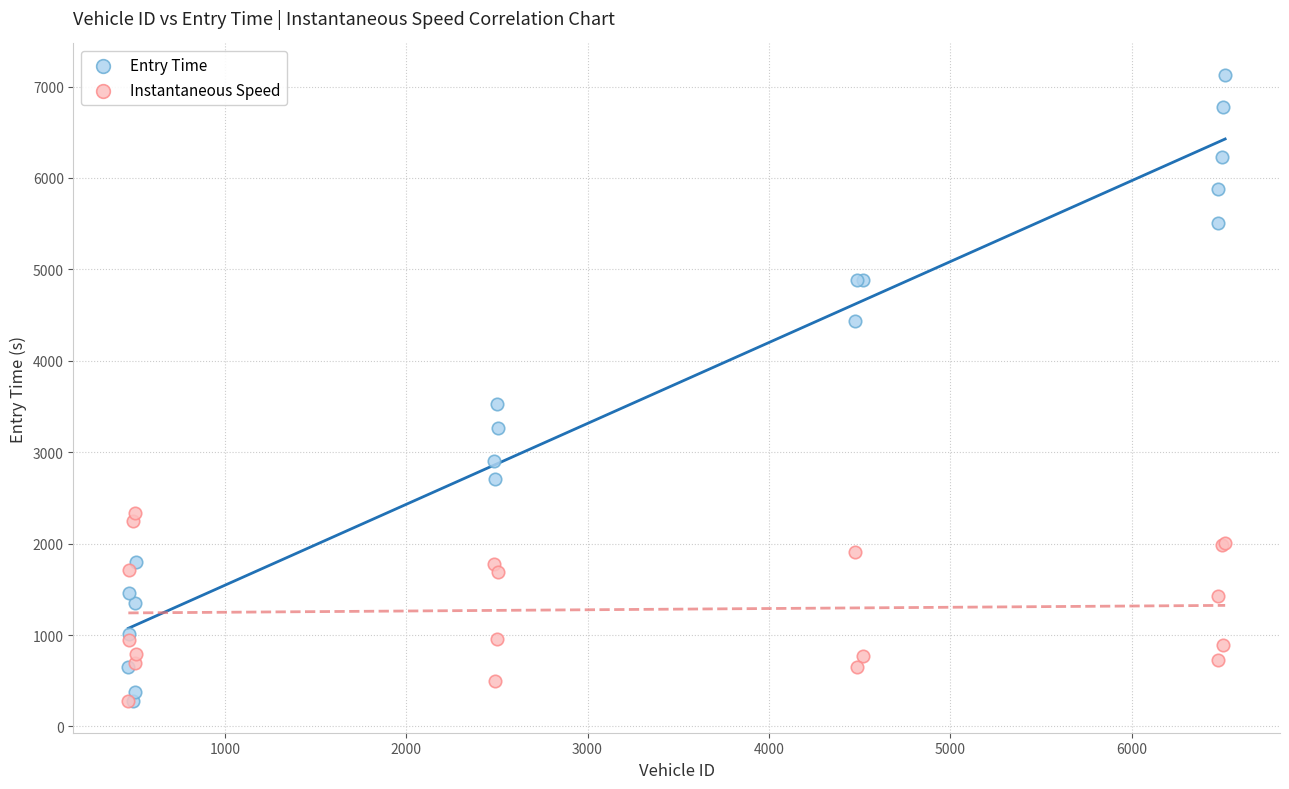

Which series reaches the maximum Y coordinate?

Entry Time